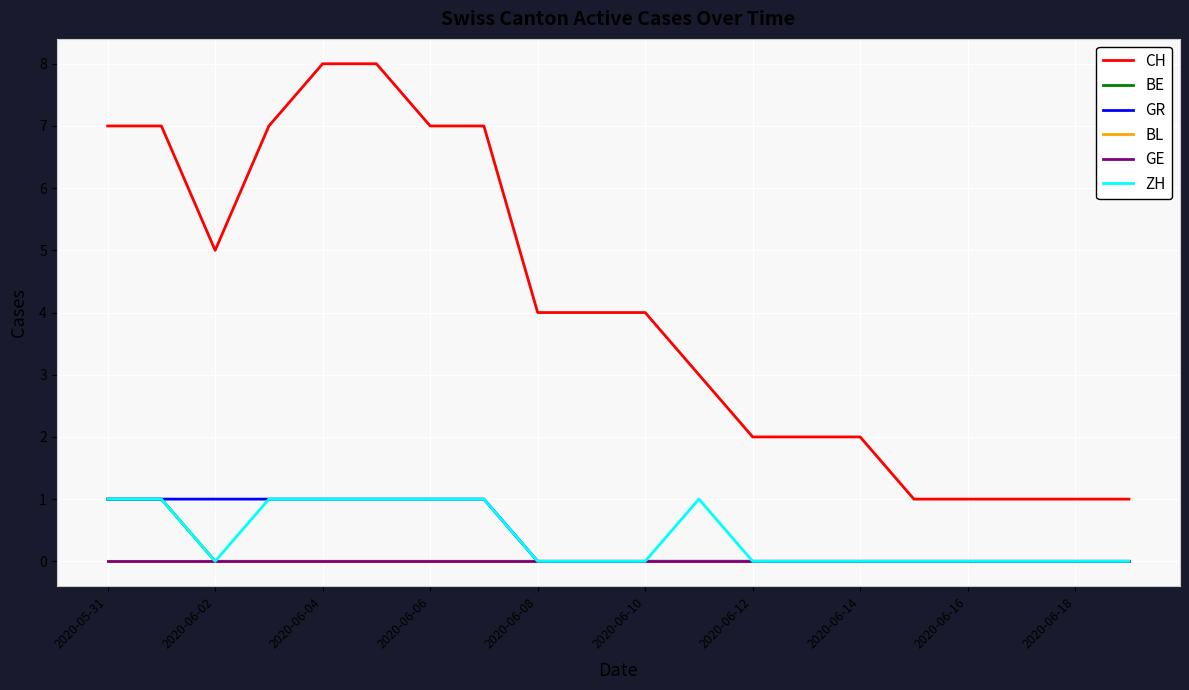

What is the value of the CH point at the 6th from the left?

8